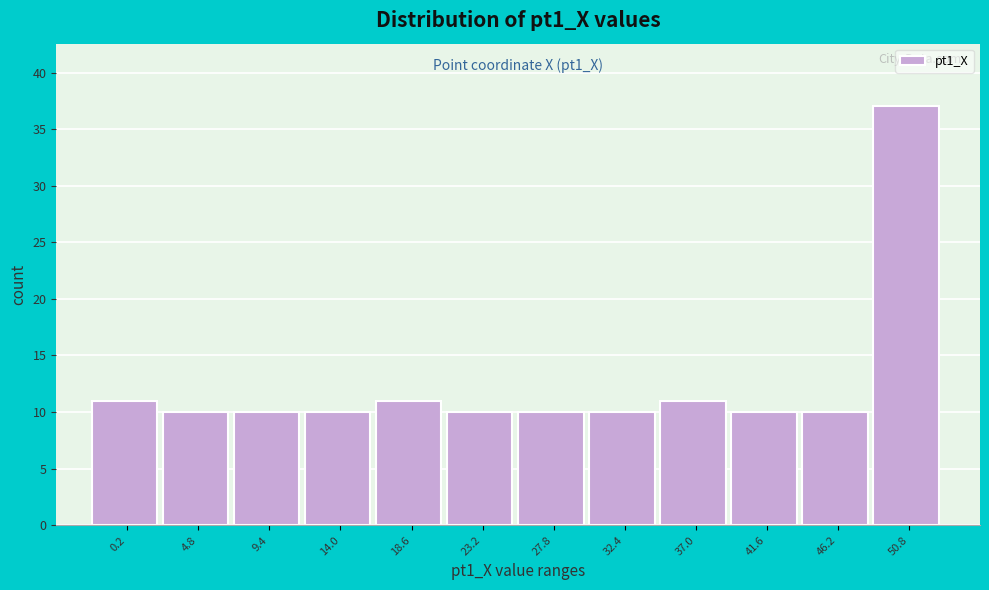

Reading left to right, what are all the values shown in this chart?

0.2=11	4.8=10	9.4=10	14.0=10	18.6=11	23.2=10	27.8=10	32.4=10	37.0=11	41.6=10	46.2=10	50.8=37